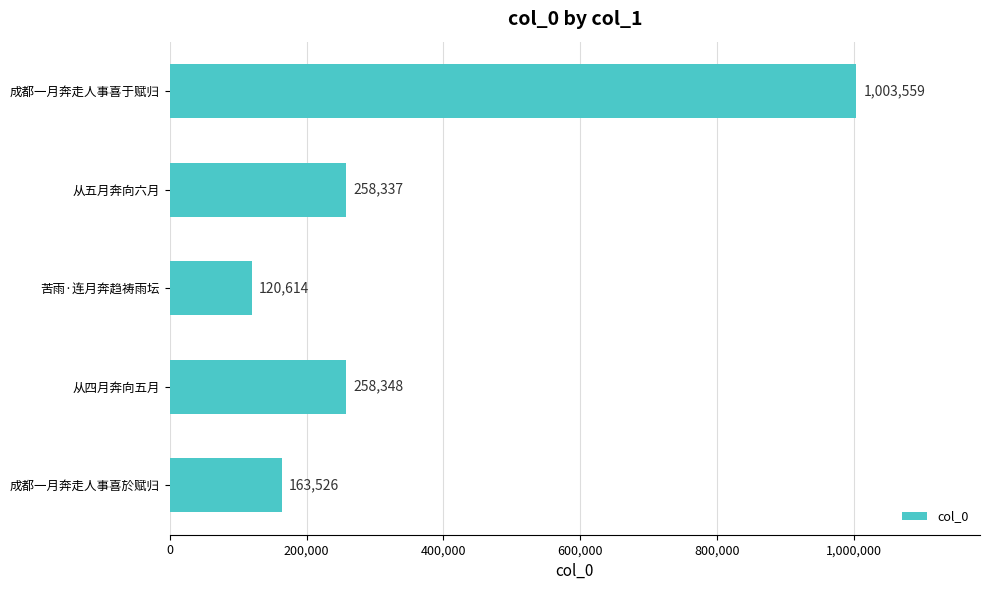

Reading bottom to top, what are all the values shown in this chart?

163526	258348	120614	258337	1003559